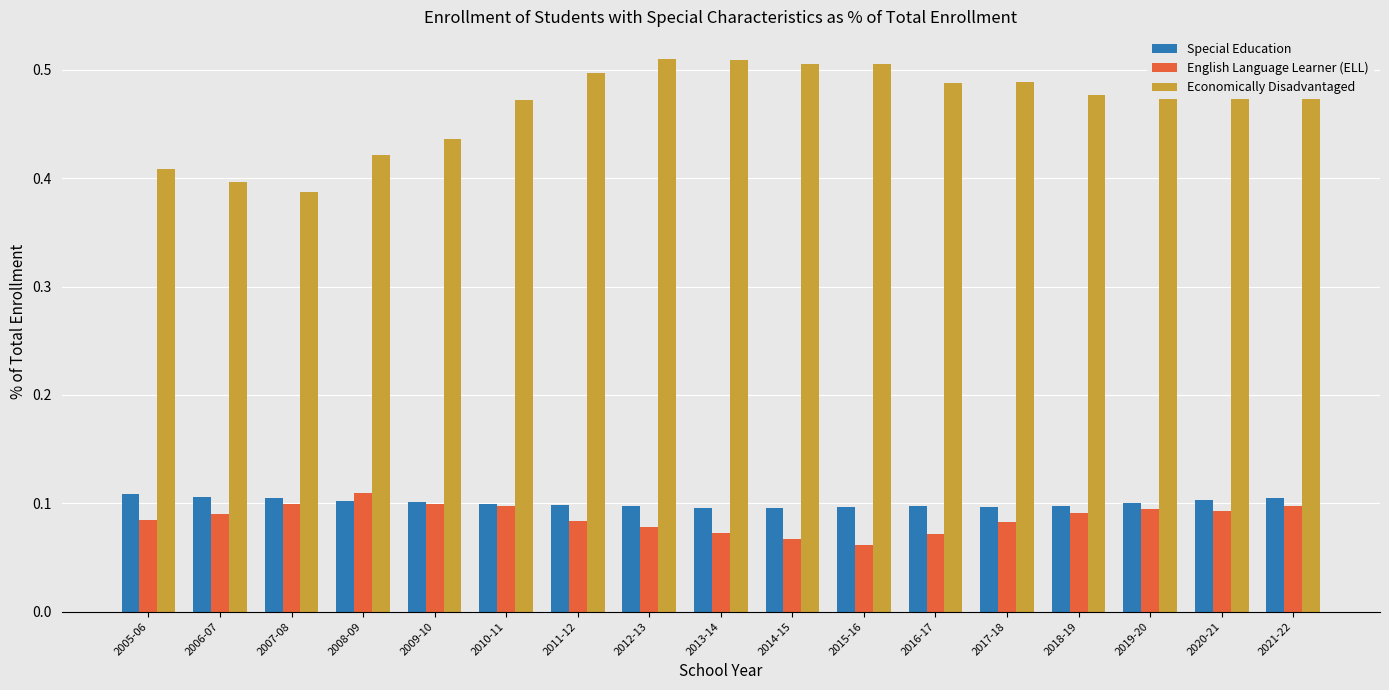

True or false: Economically Disadvantaged has a value of 0.4 at 2007-08.

True